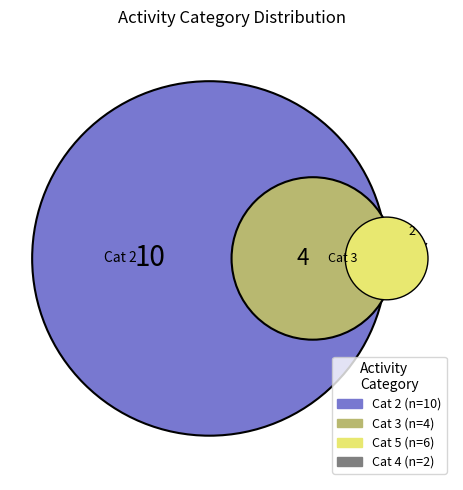

Which category has the biggest portion of the pie?

2